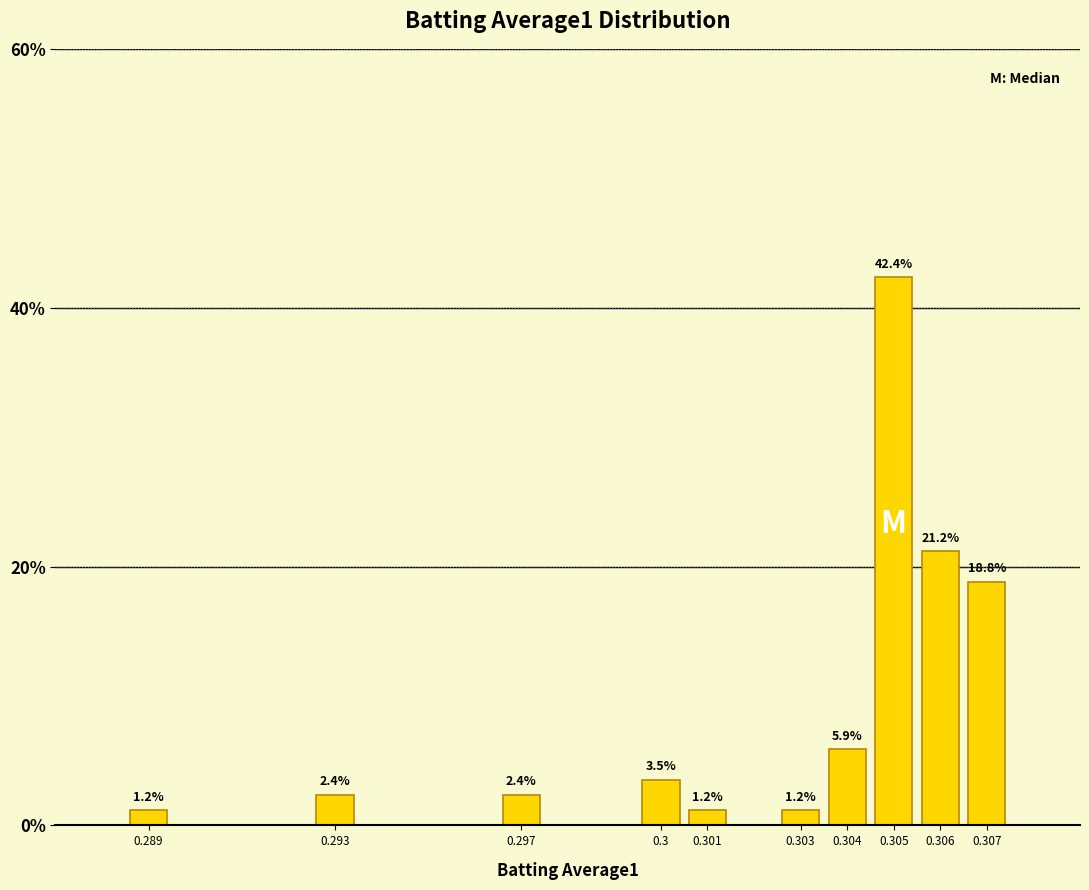

Reading left to right, list all the values displayed in this chart.

0.289=1.2	0.293=2.4	0.297=2.4	0.3=3.5	0.301=1.2	0.303=1.2	0.304=5.9	0.305=42.4	0.306=21.2	0.307=18.8